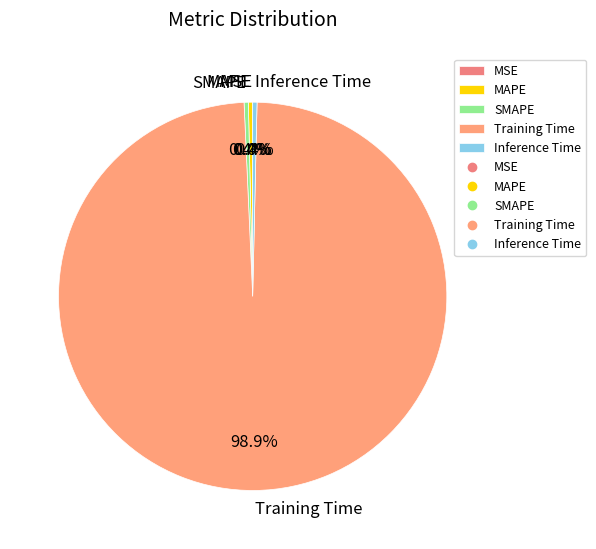

Is Training Time the majority of the pie?

Yes